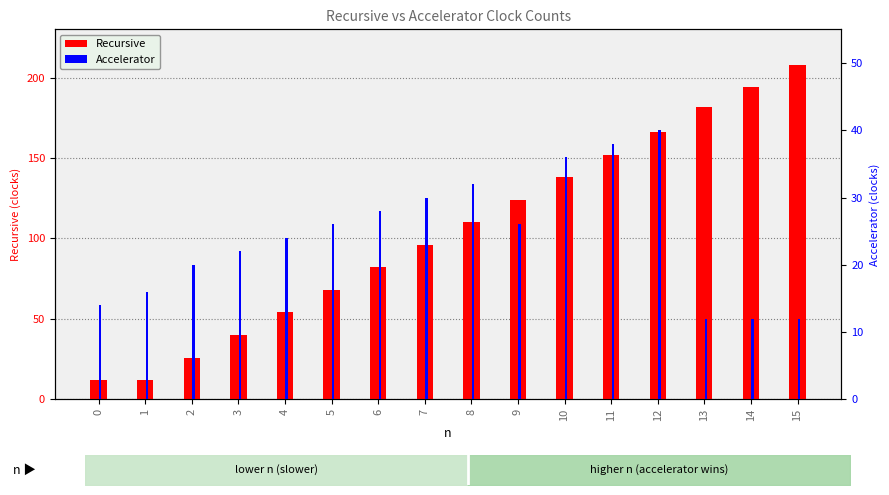

The Accelerator series shows 32 at 8. True or false?

True